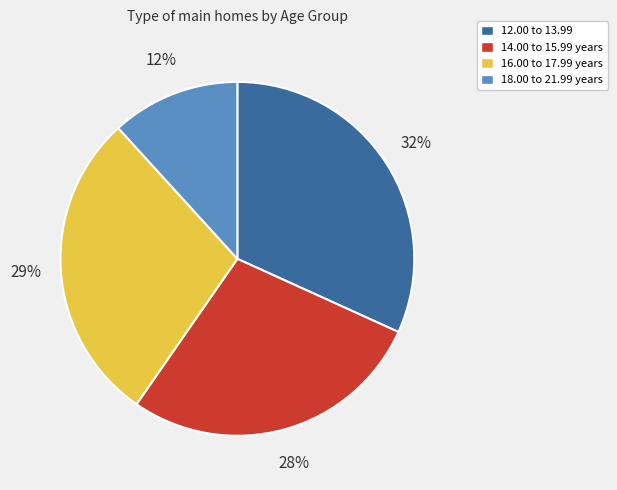

The 18.00 to 21.99 years slice represents 21% of the pie. True or false?

False